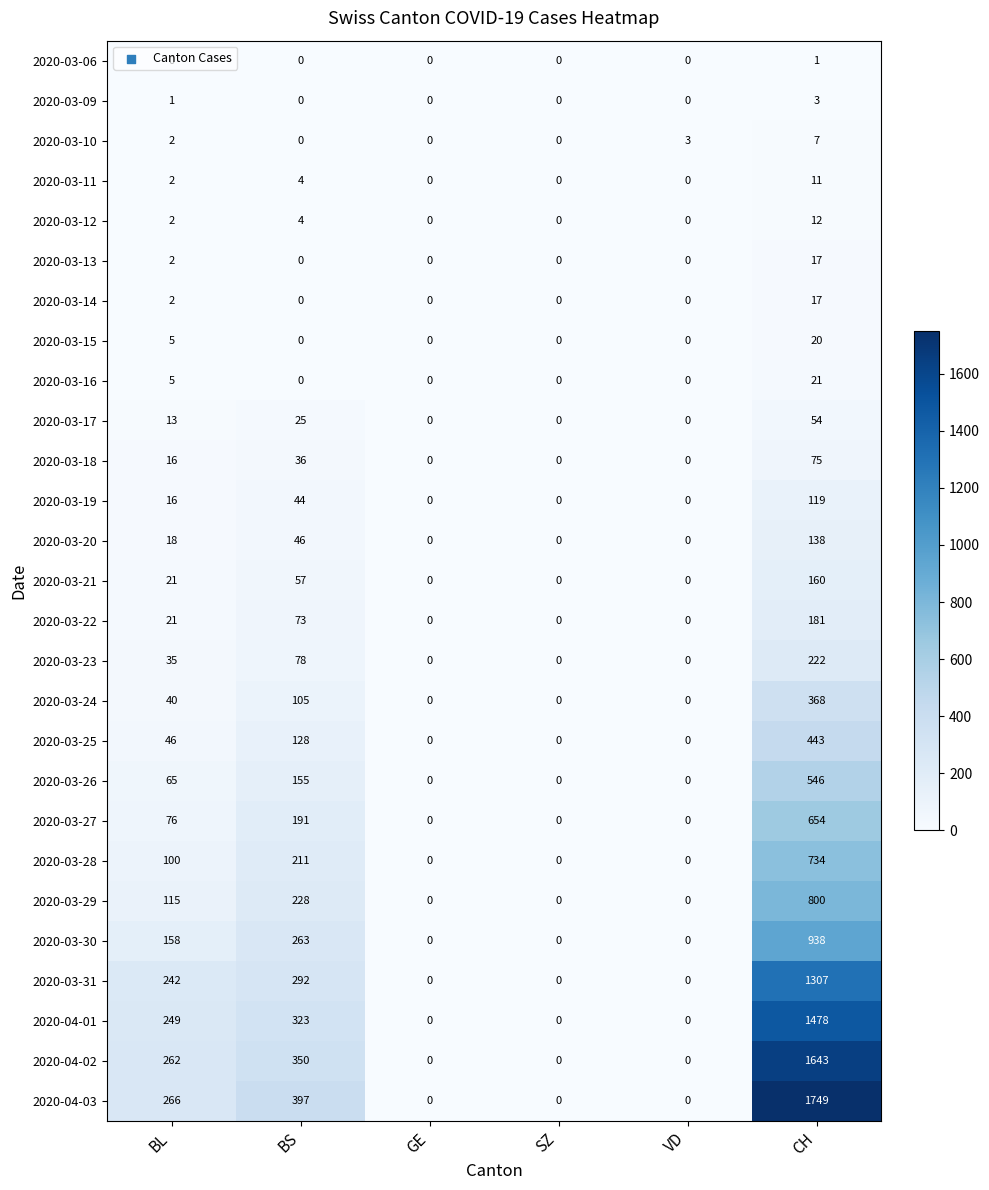

Count the 2020-03-30 values in the range 0 to 263.

5